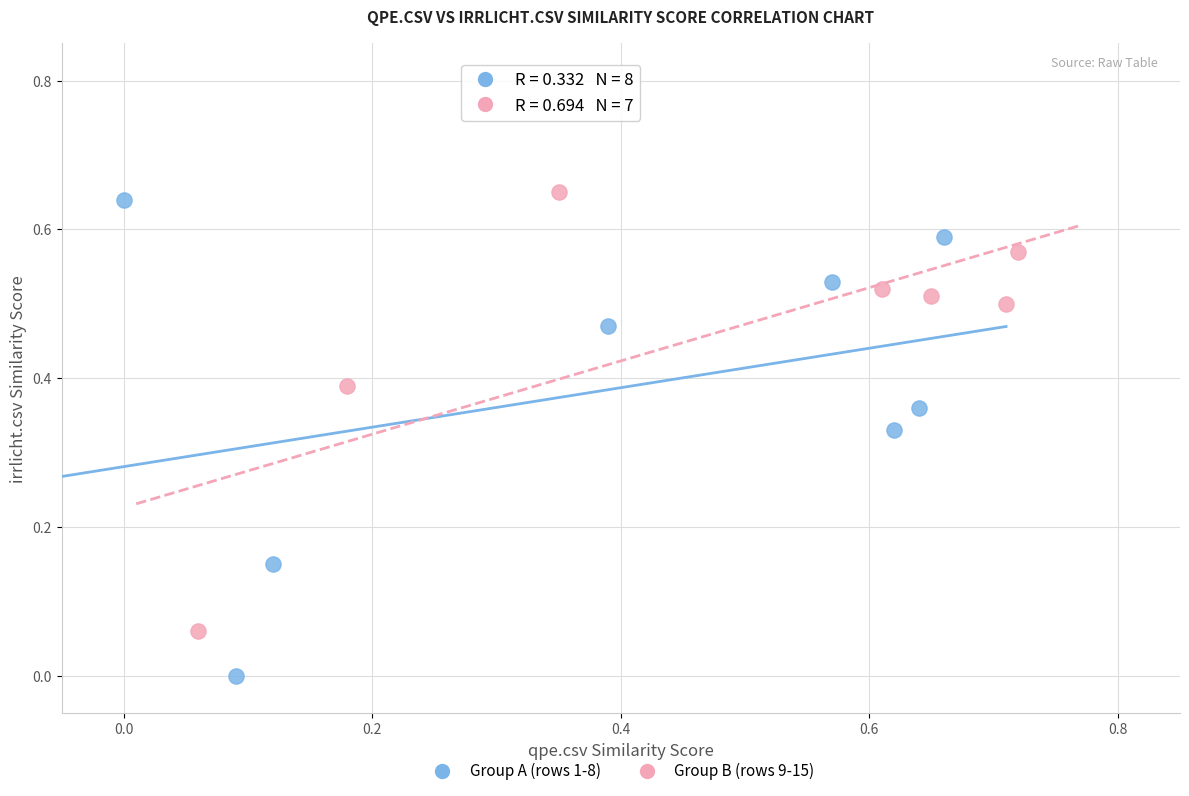

Which series reaches the minimum Y coordinate?

Group A (rows 1-8)